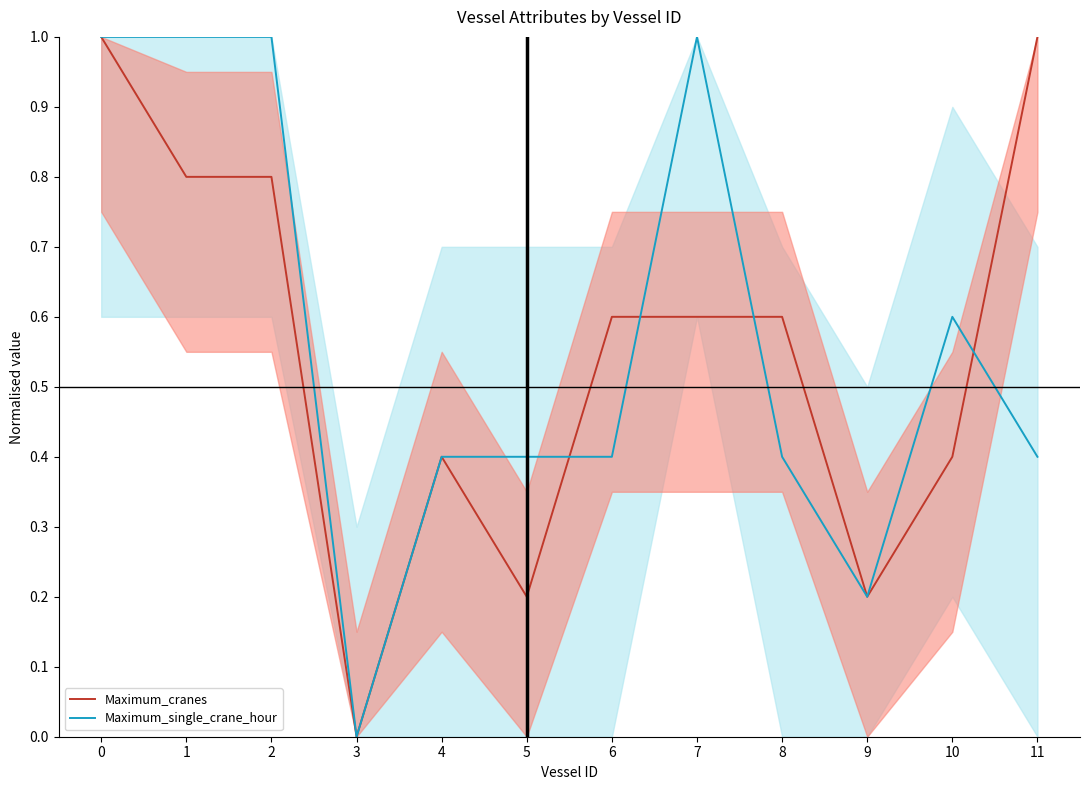

How many Maximum_single_crane_hour values are between 0 and 1?

12